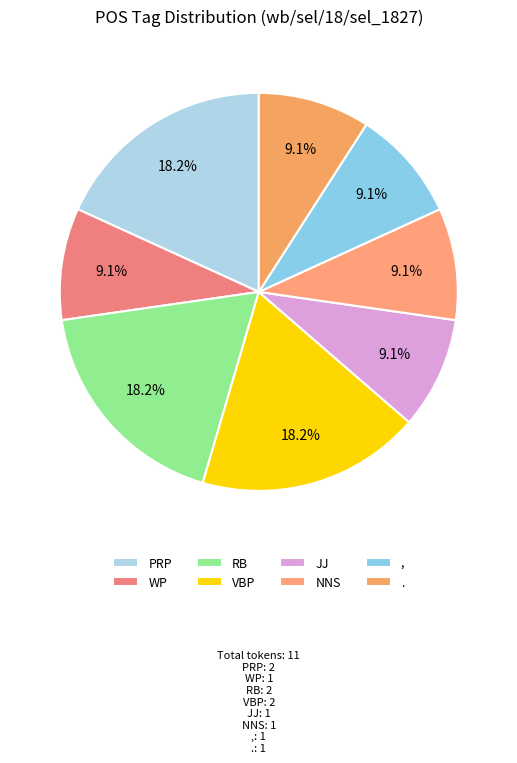

What percentage is the VBP slice, to the nearest percent?

18%